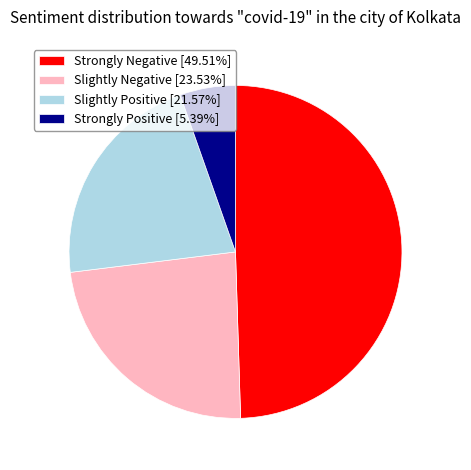

Is the sum of Strongly Positive [5.39%] and Slightly Positive [21.57%] greater than half?

No